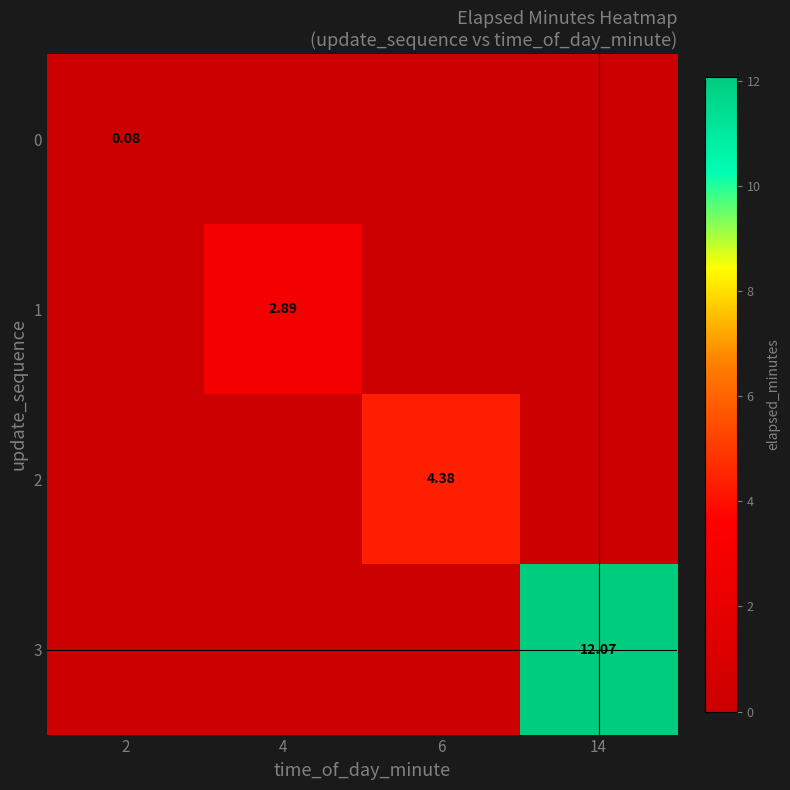

What is the difference between the highest and lowest values at 14?

12.1